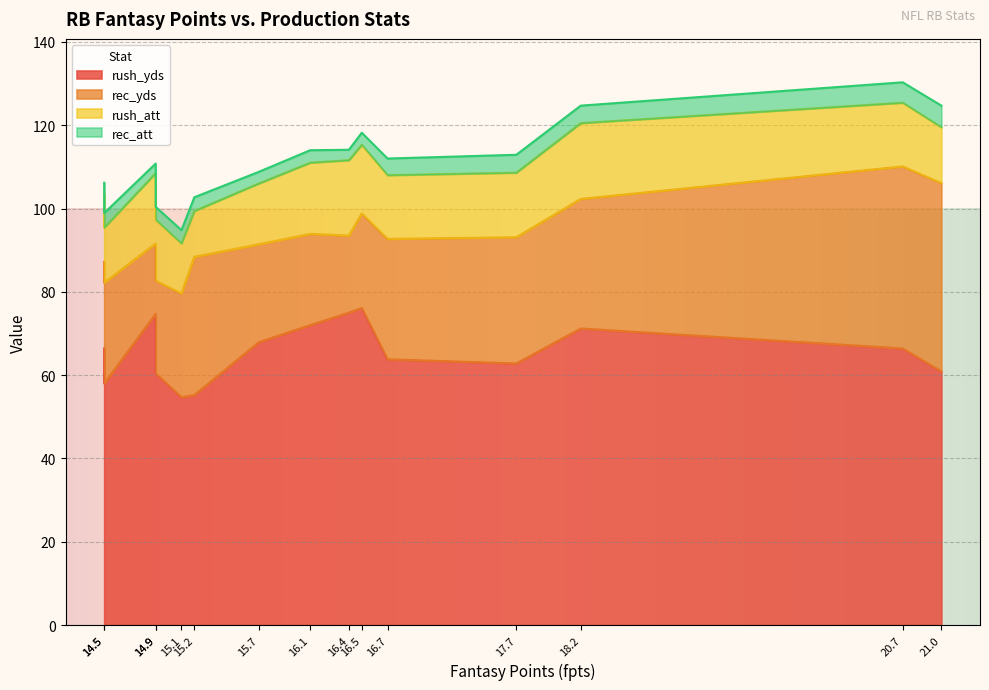

What are all the series names shown in the legend?

rush_yds, rec_yds, rush_att, rec_att